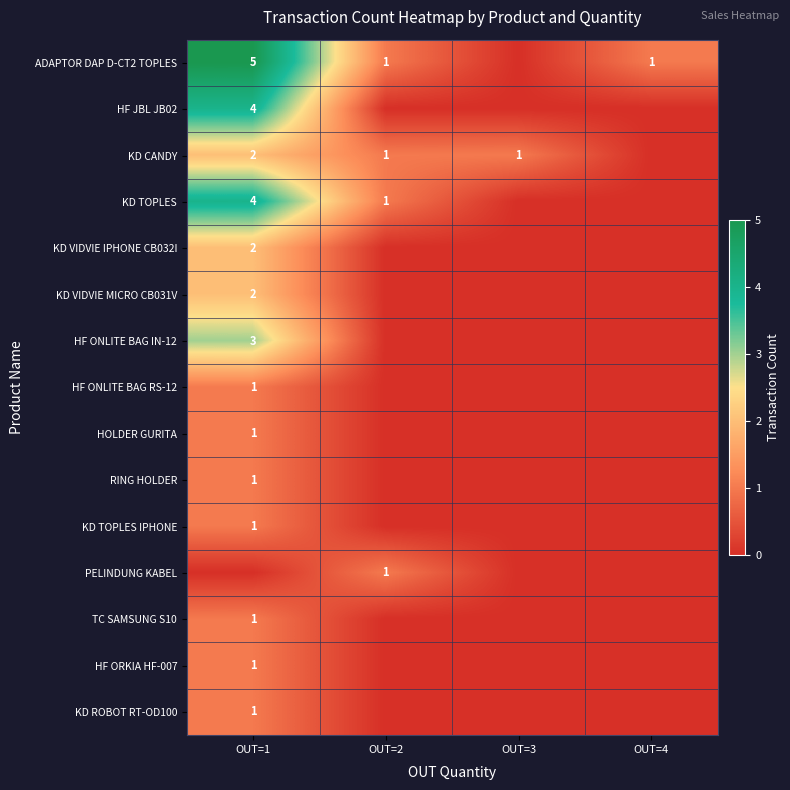

The value of HF ONLITE BAG IN-12 at OUT=1 is 2. True or false?

False